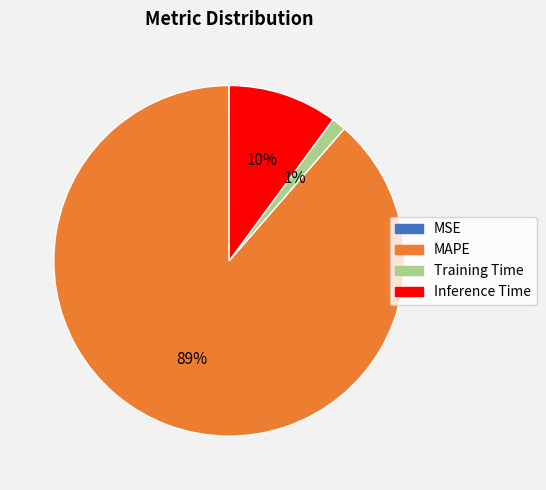

Does Training Time account for over 50% of the chart?

No